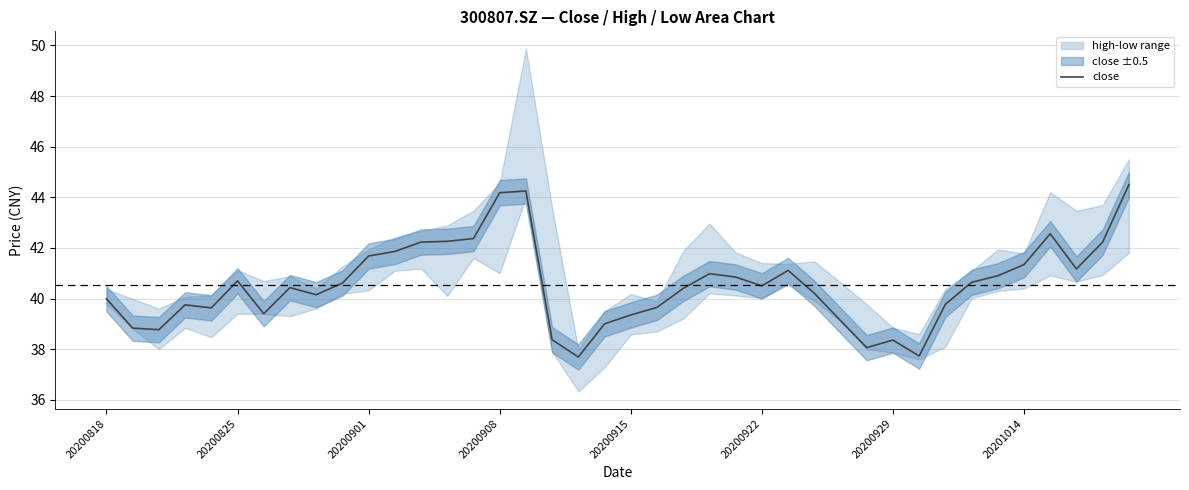

Count the number of categories in the chart.

40